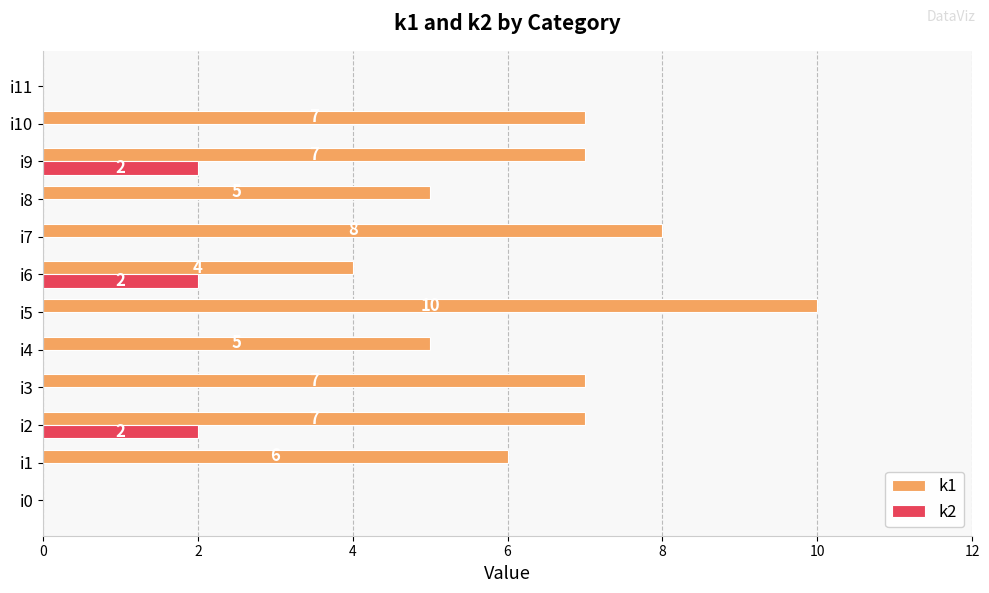

What is the sum of all k2 values?

6